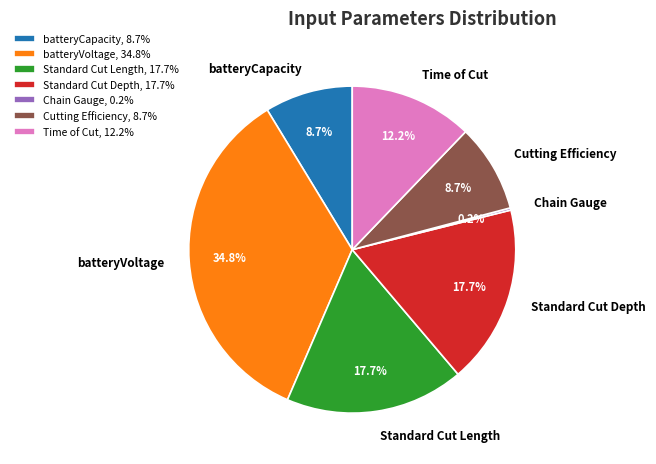

Does any single category account for the majority?

No